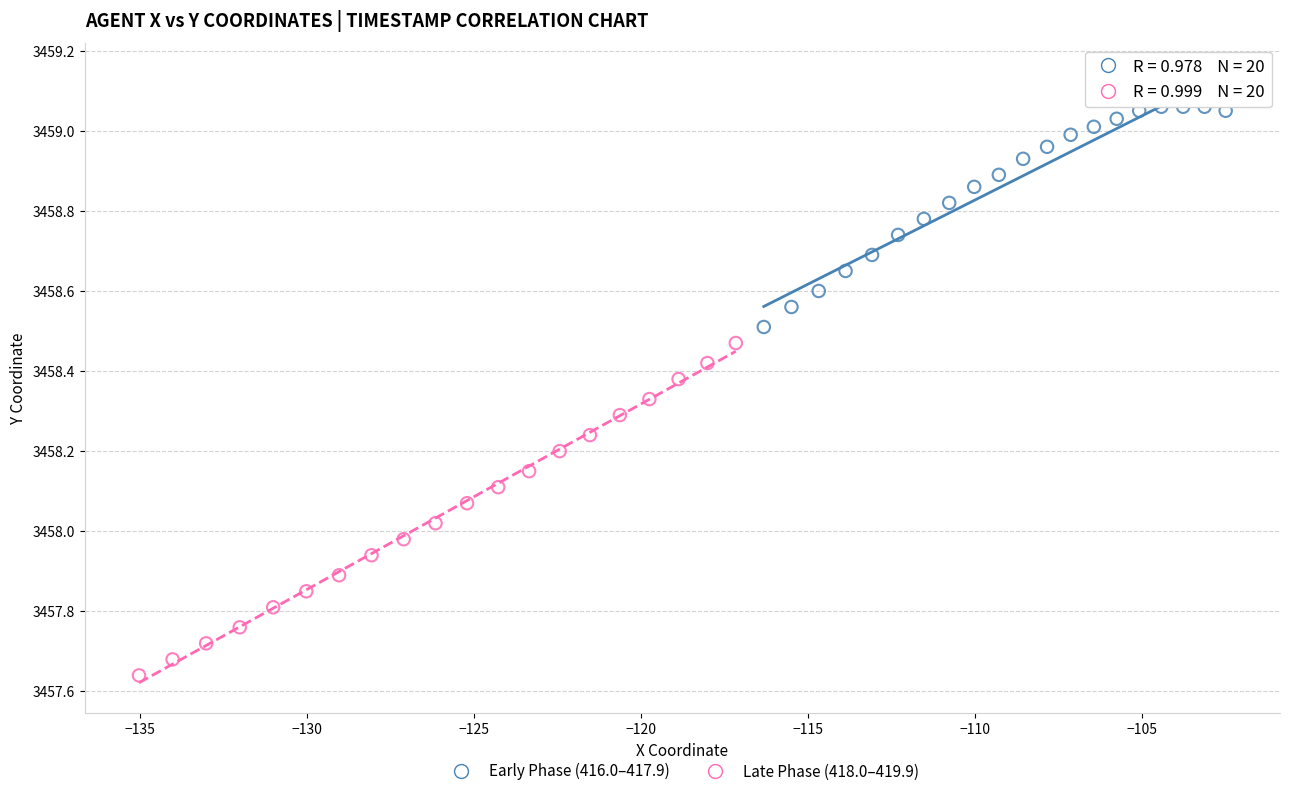

Which series reaches the maximum Y coordinate?

Early Phase (416.0–417.9)